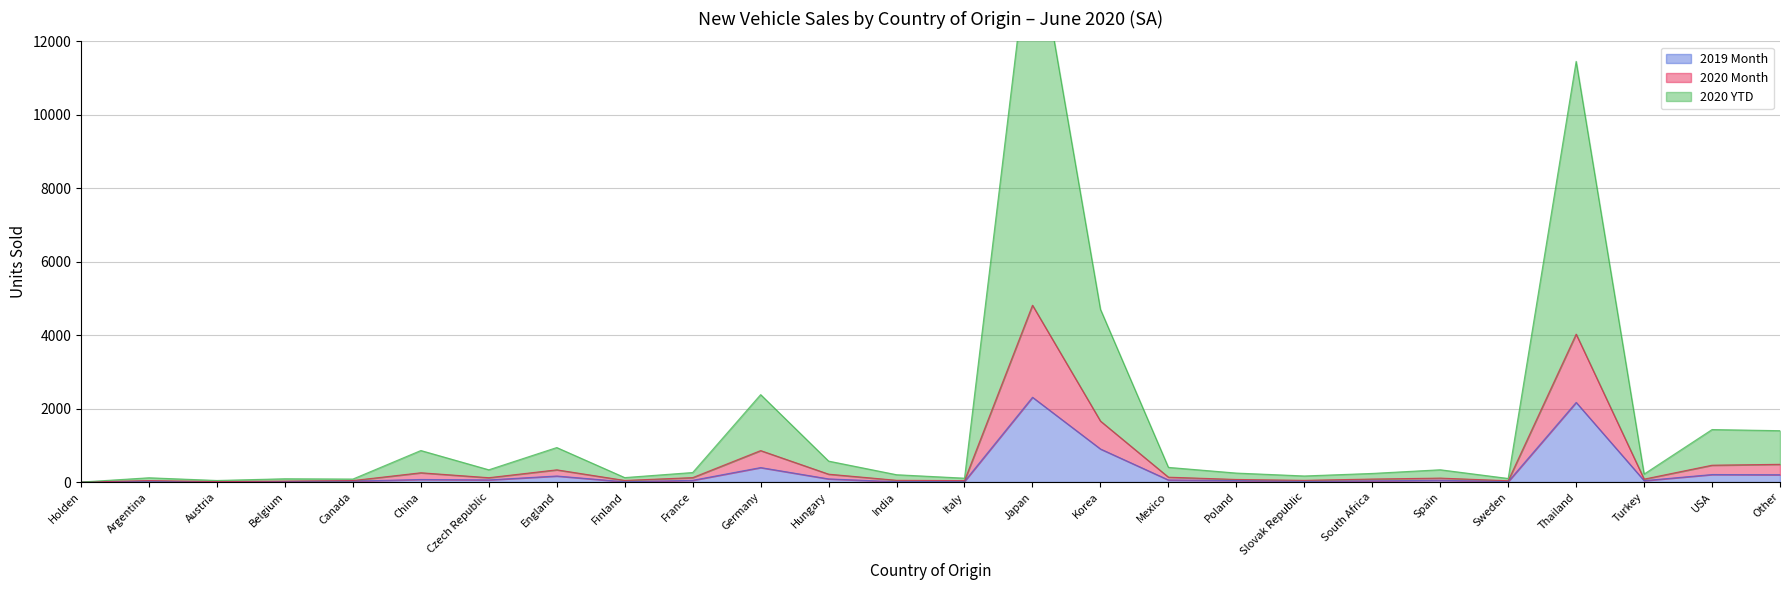

At which label does 2020 Month first exceed 260?

China